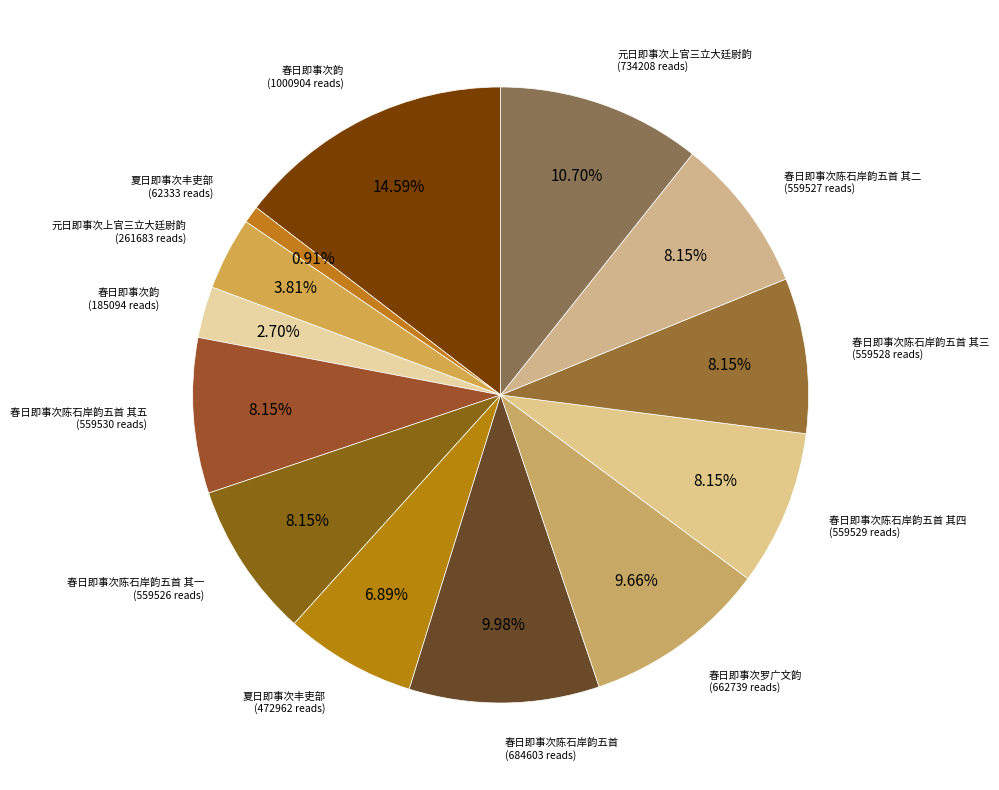

How many slices are in this pie chart?

13